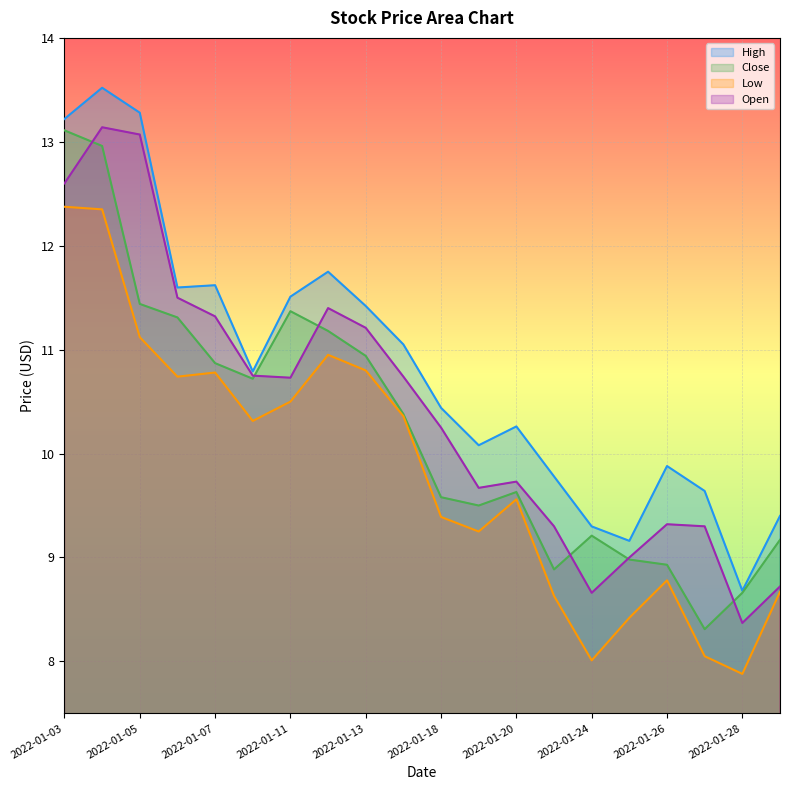

How many values in the High series exceed 10?

13